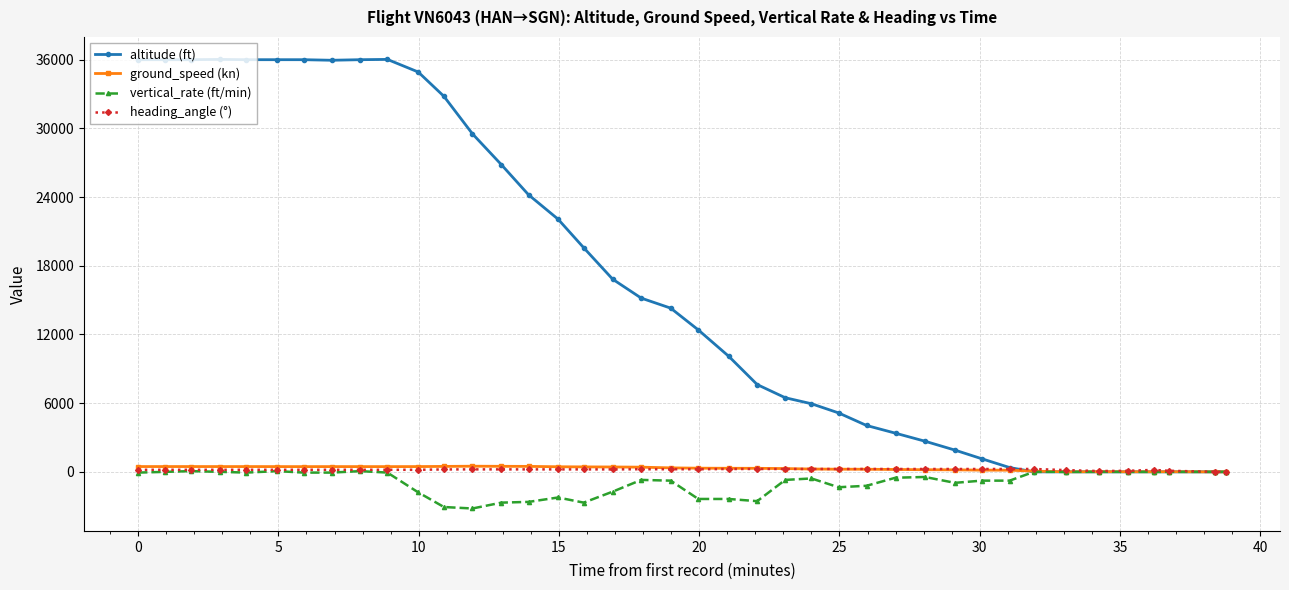

How many series are shown in this chart?

4